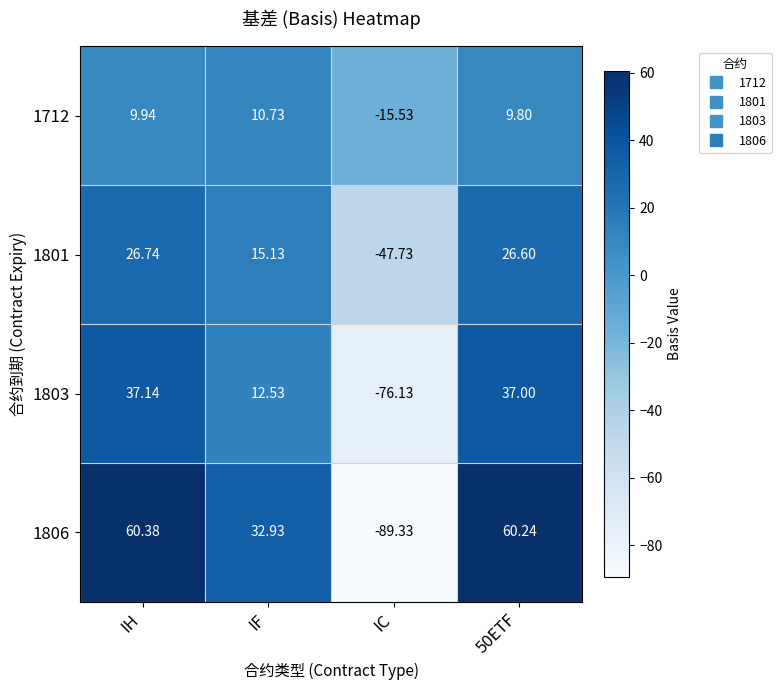

At which label does 1712 reach its peak?

IF